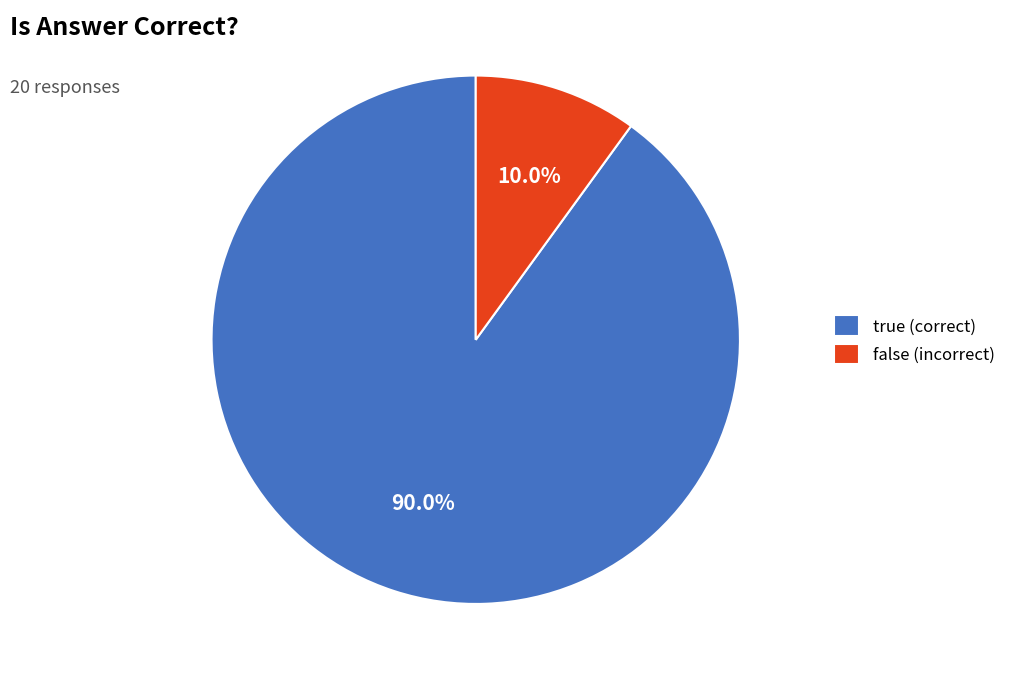

What is the ratio of the value at false to the value at true?

0.1